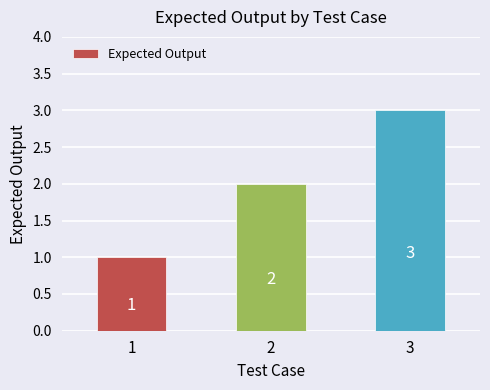

Reading right to left, extract all data points from this chart.

3=3	2=2	1=1